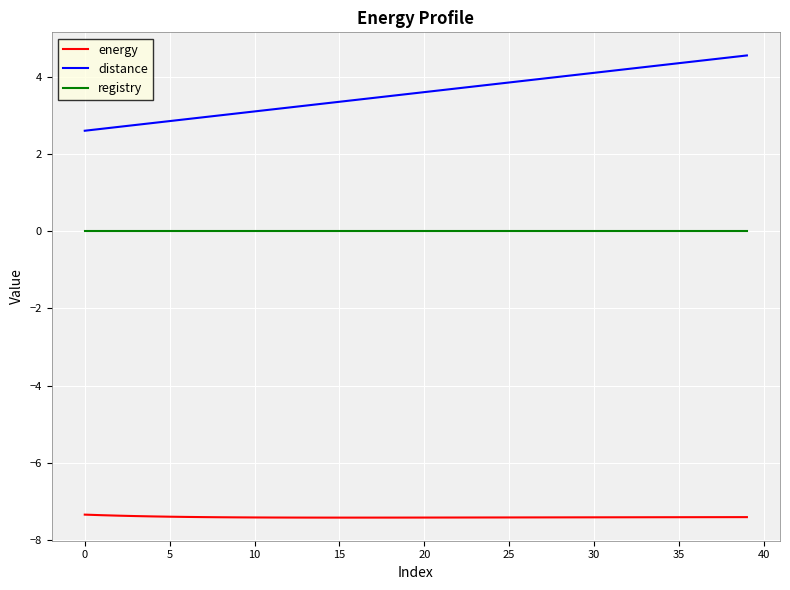

Which series has the largest total across all categories?

distance